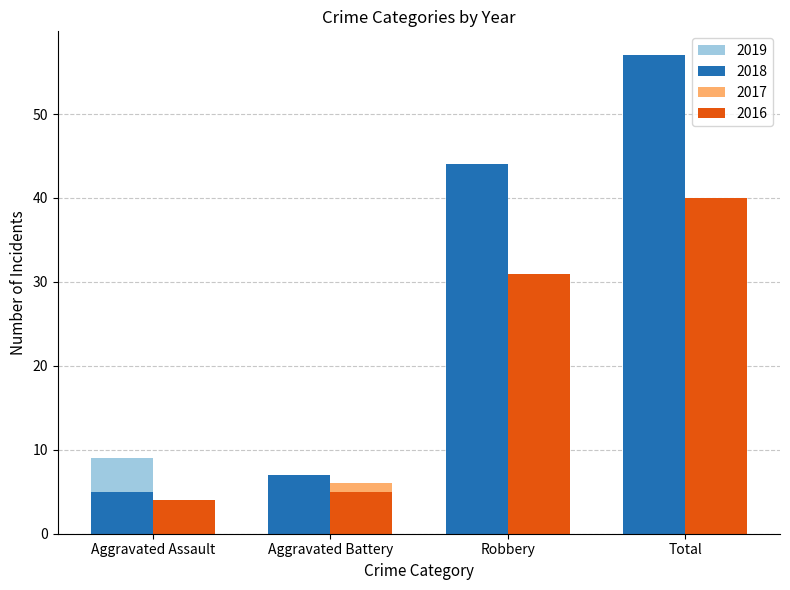

The value of 2017 at Total is 32. True or false?

True